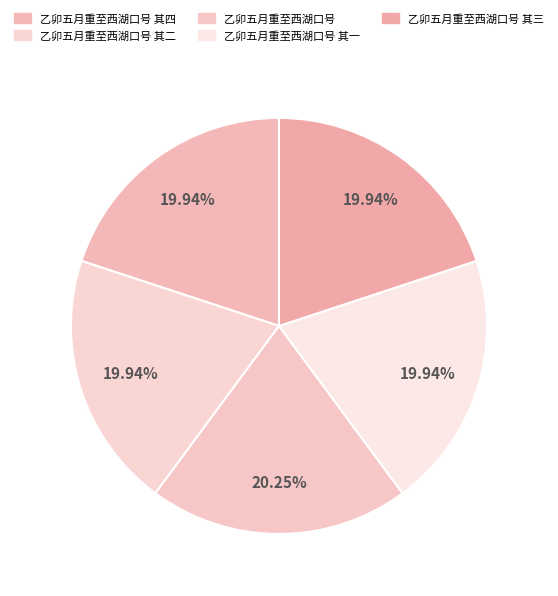

Rank the categories by value from highest to lowest.

乙卯五月重至西湖口号, 乙卯五月重至西湖口号 其四, 乙卯五月重至西湖口号 其三, 乙卯五月重至西湖口号 其二, 乙卯五月重至西湖口号 其一